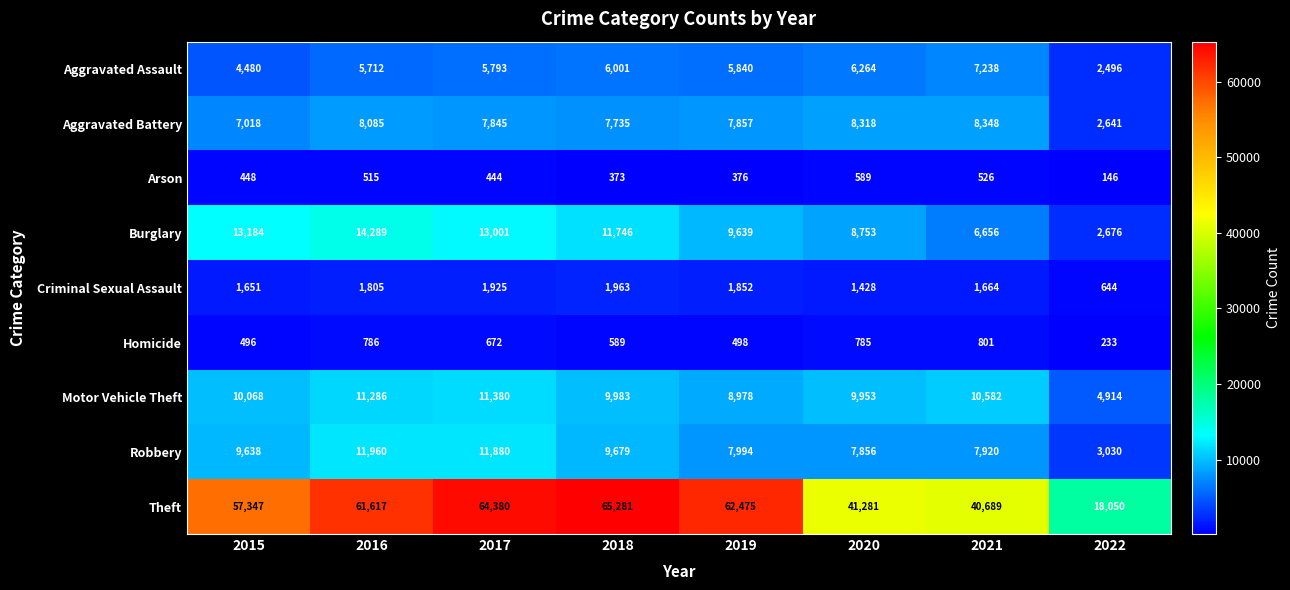

Rank the series at 2015 from lowest to highest value.

Arson, Homicide, Criminal Sexual Assault, Aggravated Assault, Aggravated Battery, Robbery, Motor Vehicle Theft, Burglary, Theft